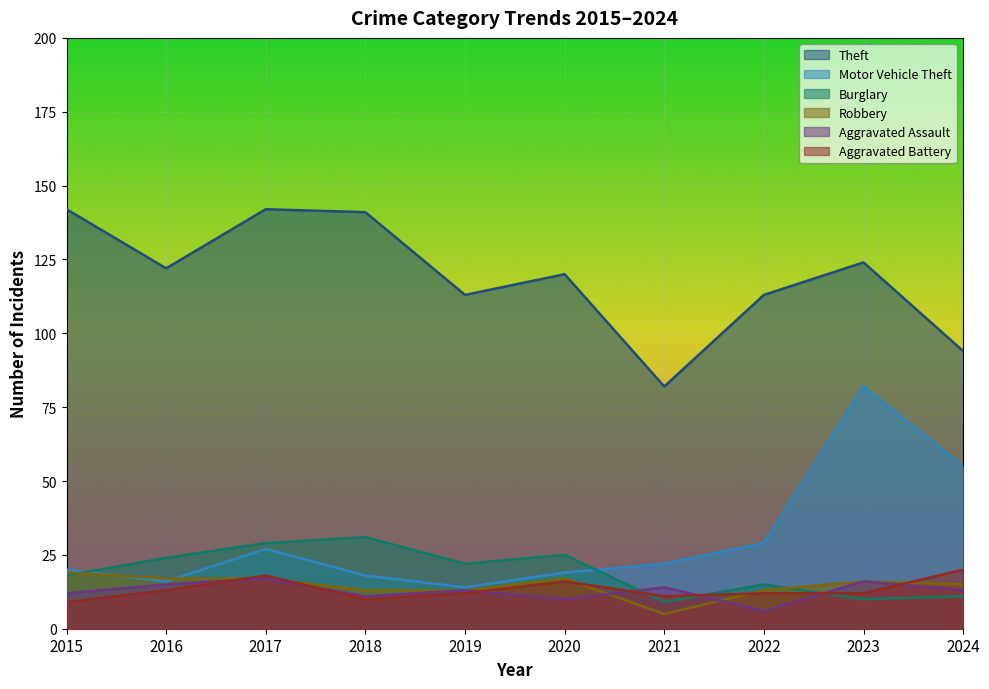

What is the value of the Aggravated Battery point at the 3rd from the left?

18